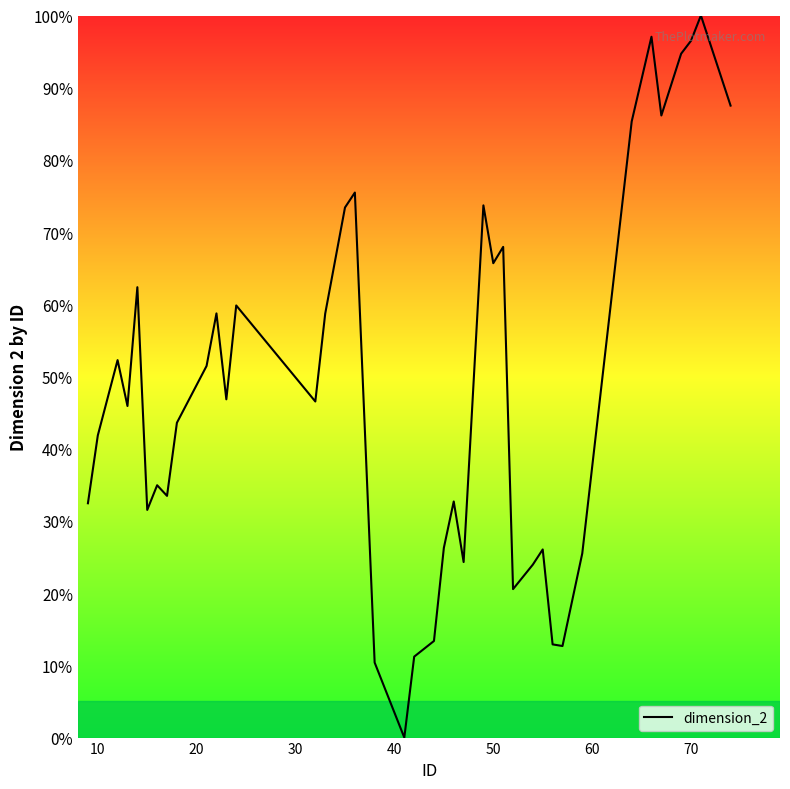

What is the maximum value shown in the chart?

100.0